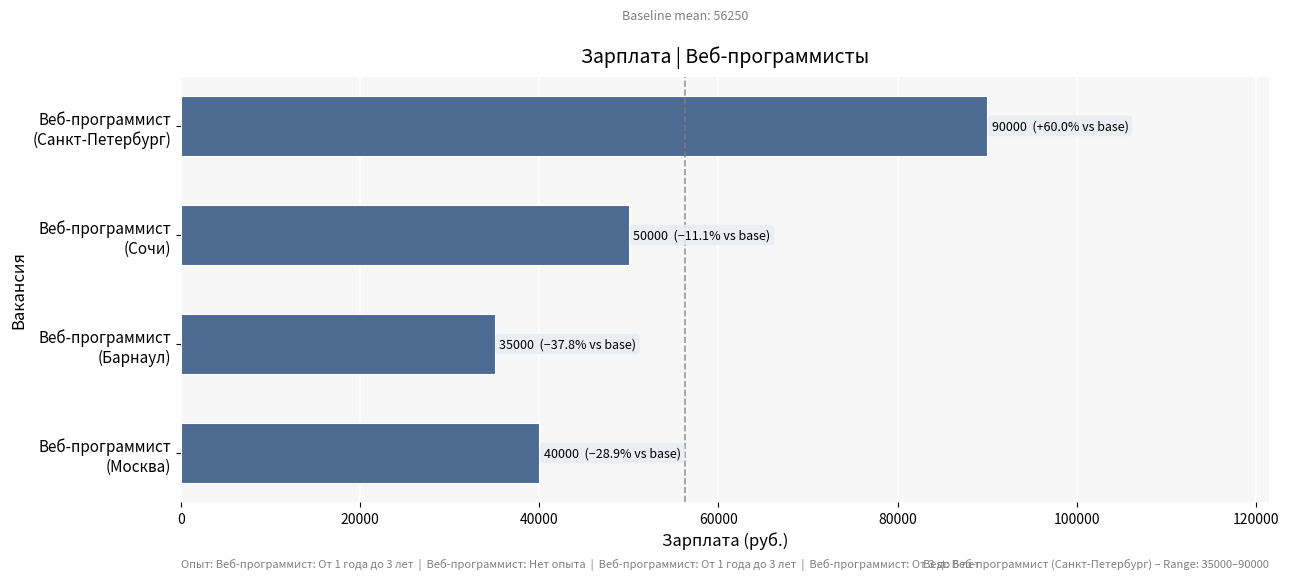

Where is the data nearest to the value 62500?

Веб-программист
(Сочи)